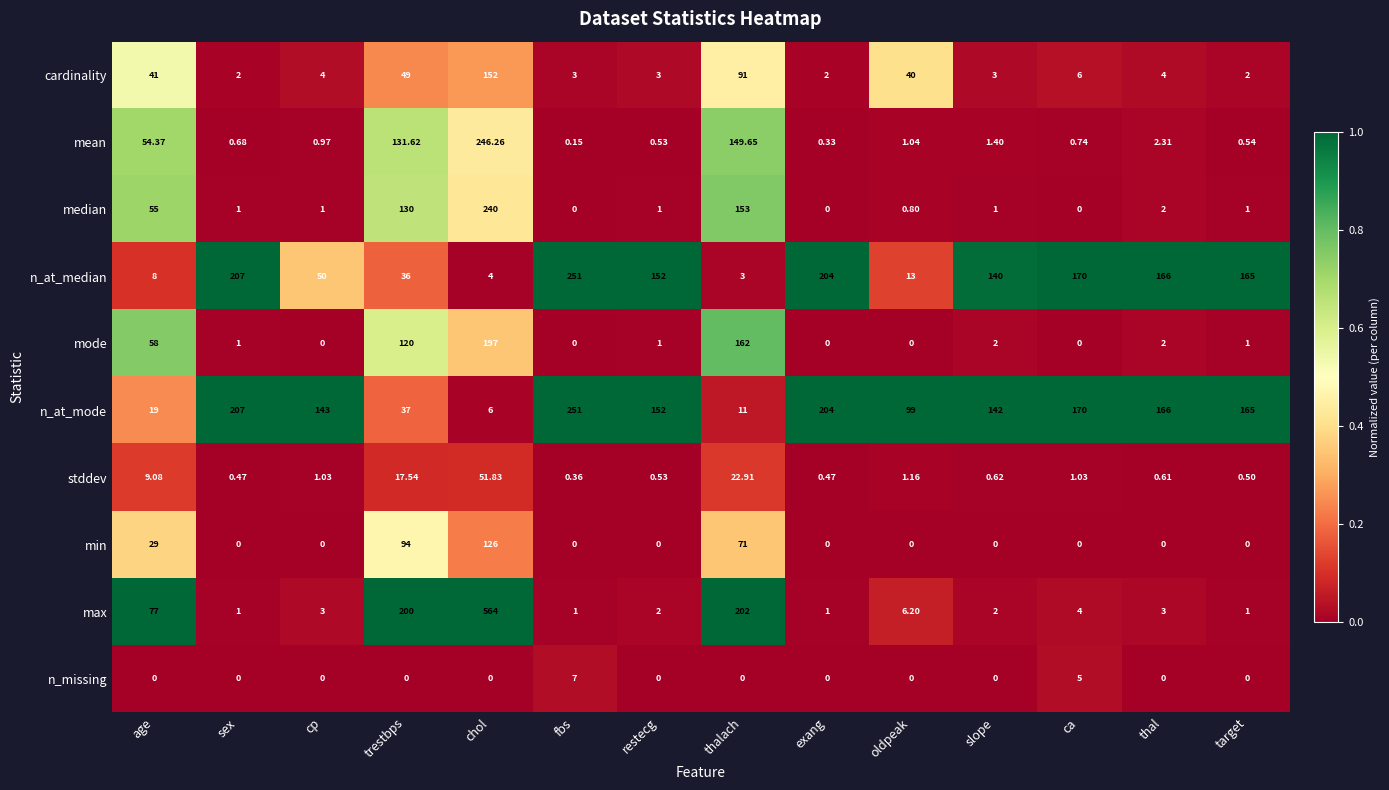

At which label does mean reach its peak?

chol